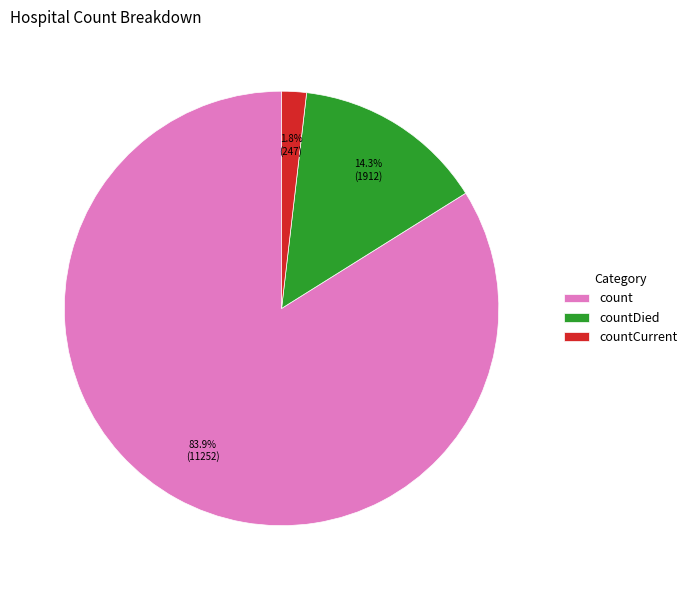

How many slices are in this pie chart?

3